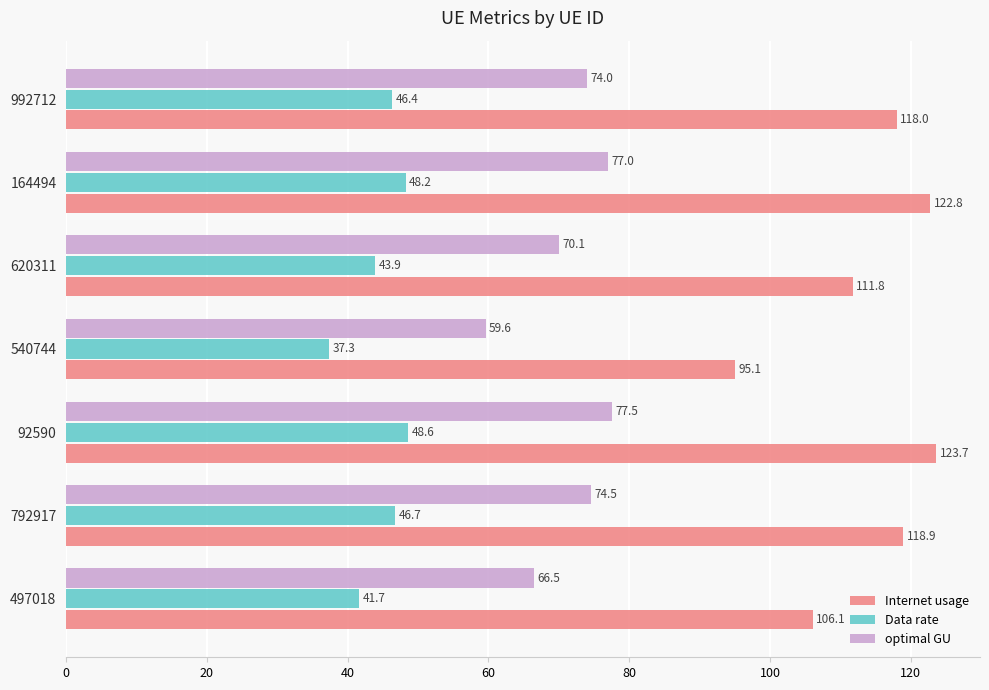

What is the lowest value of the Data rate series?

37.3